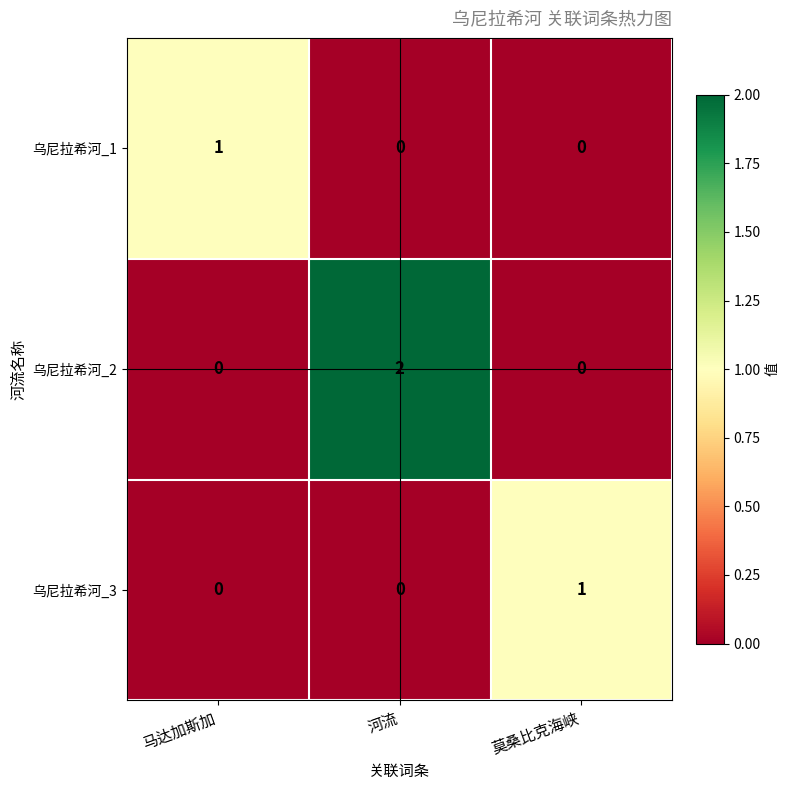

Reading left to right, list all the values displayed in this chart.

乌尼拉希河_1: 马达加斯加=1	河流=0	莫桑比克海峡=0
乌尼拉希河_2: 马达加斯加=0	河流=2	莫桑比克海峡=0
乌尼拉希河_3: 马达加斯加=0	河流=0	莫桑比克海峡=1